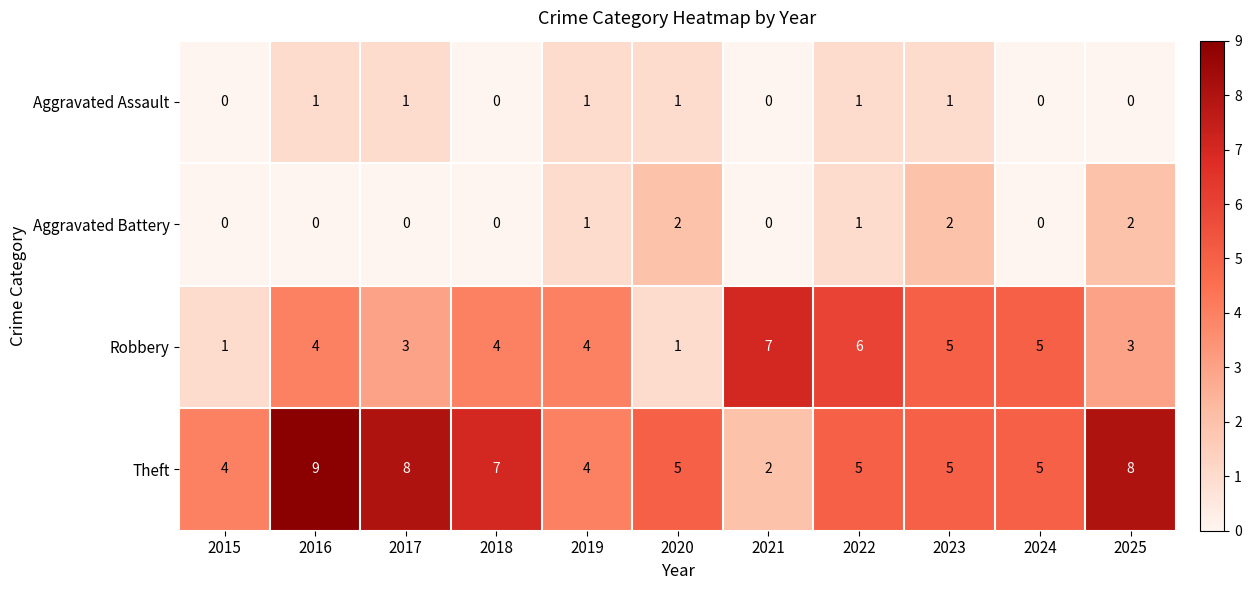

Count the Aggravated Assault values in the range 0 to 1.

11